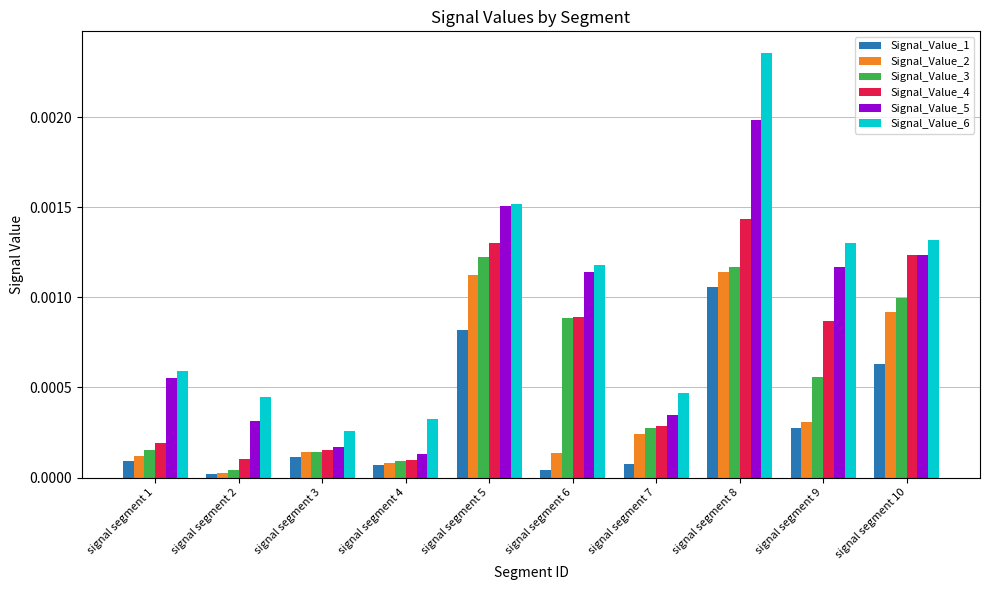

How many groups of bars are there?

10